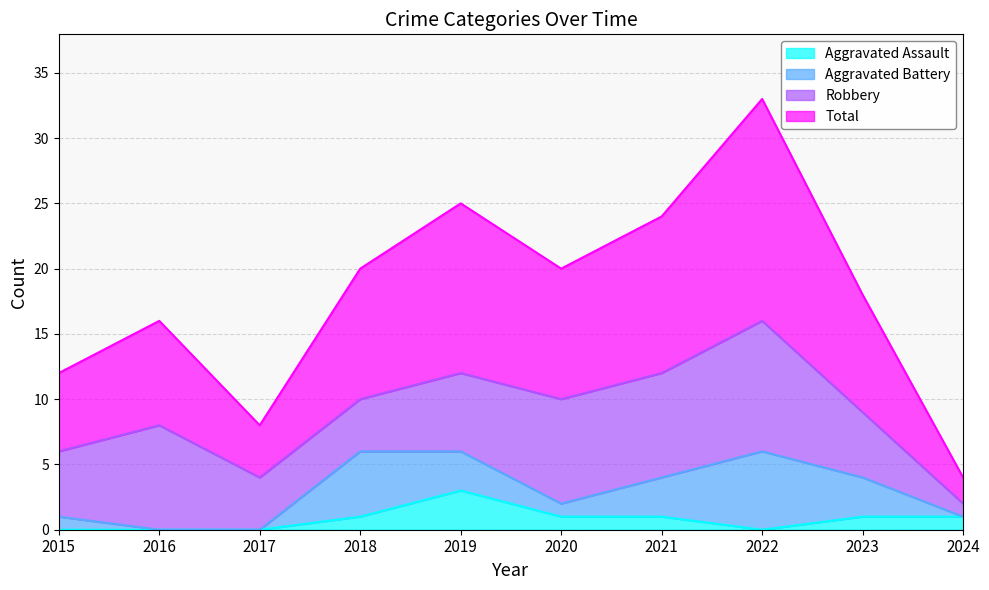

What is the highest value of the Aggravated Assault series?

3